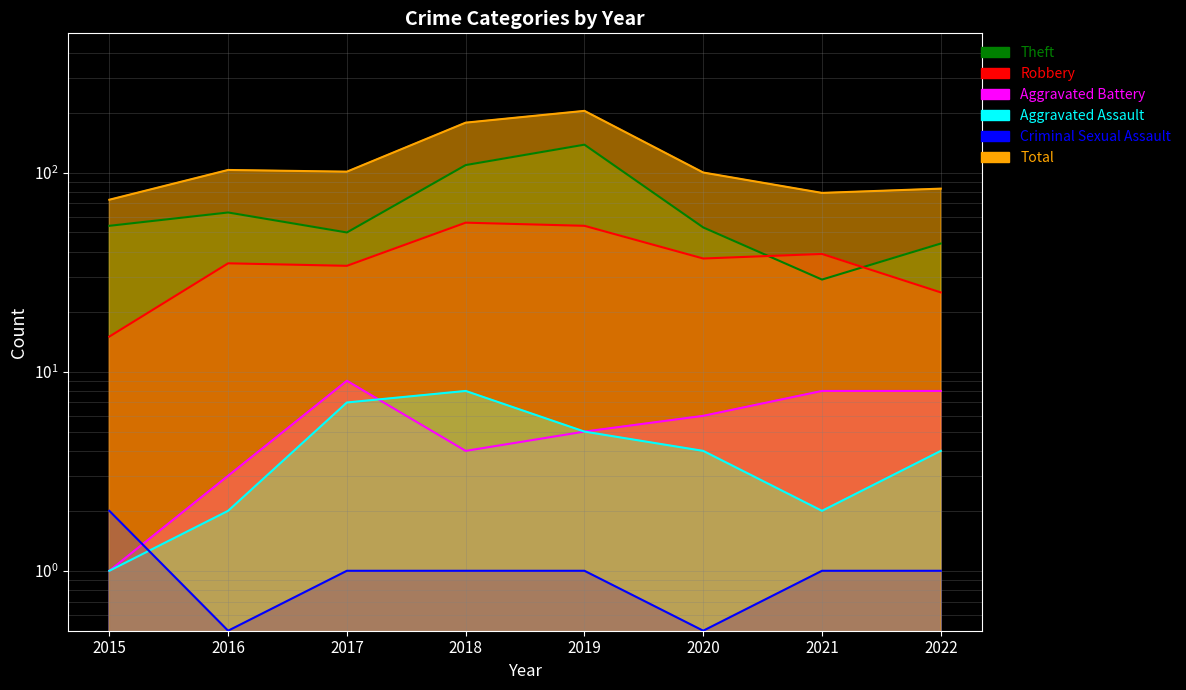

What is the value of the Aggravated Assault point at the 1st from the left?

1